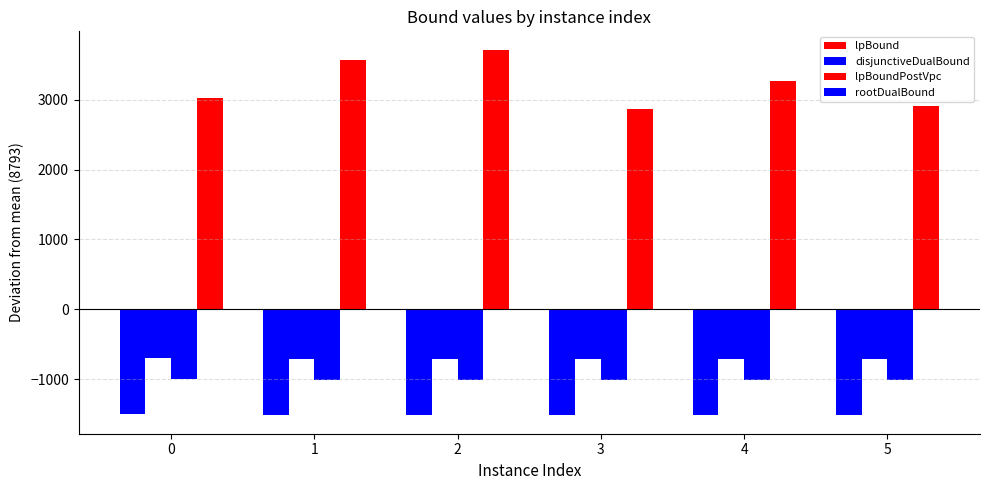

Count the number of data series in this chart.

4